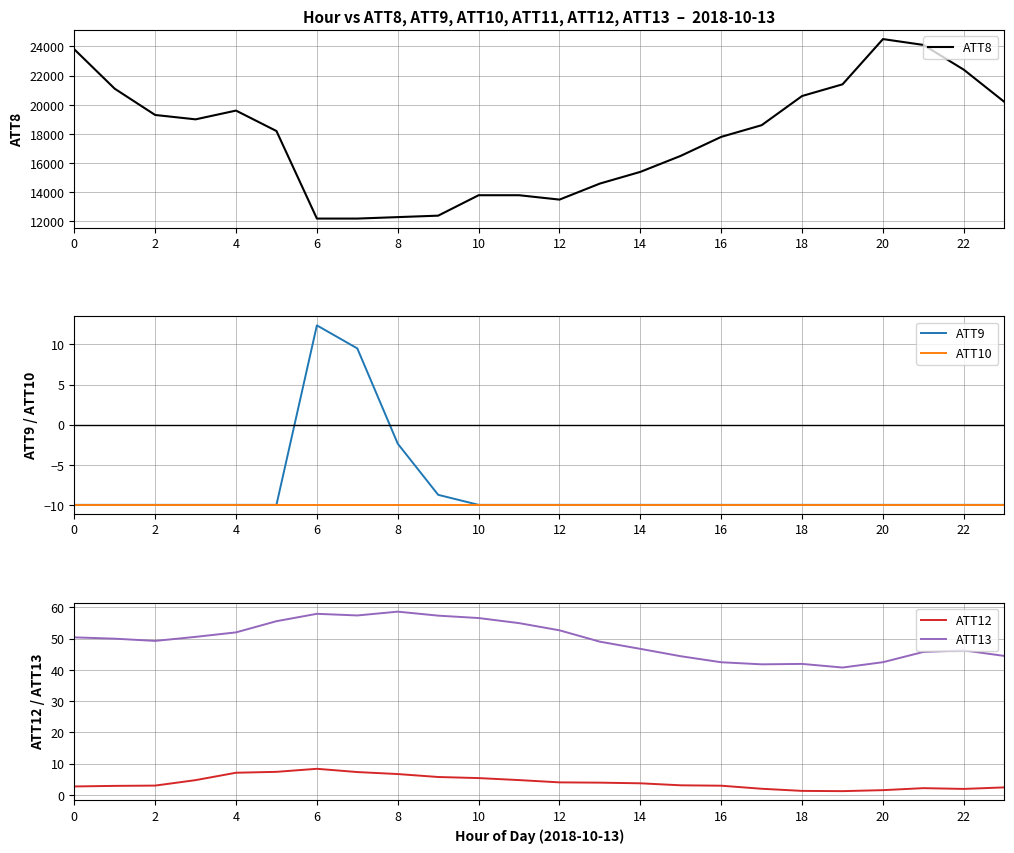

The value of ATT12 at 18 is 1.3. True or false?

True